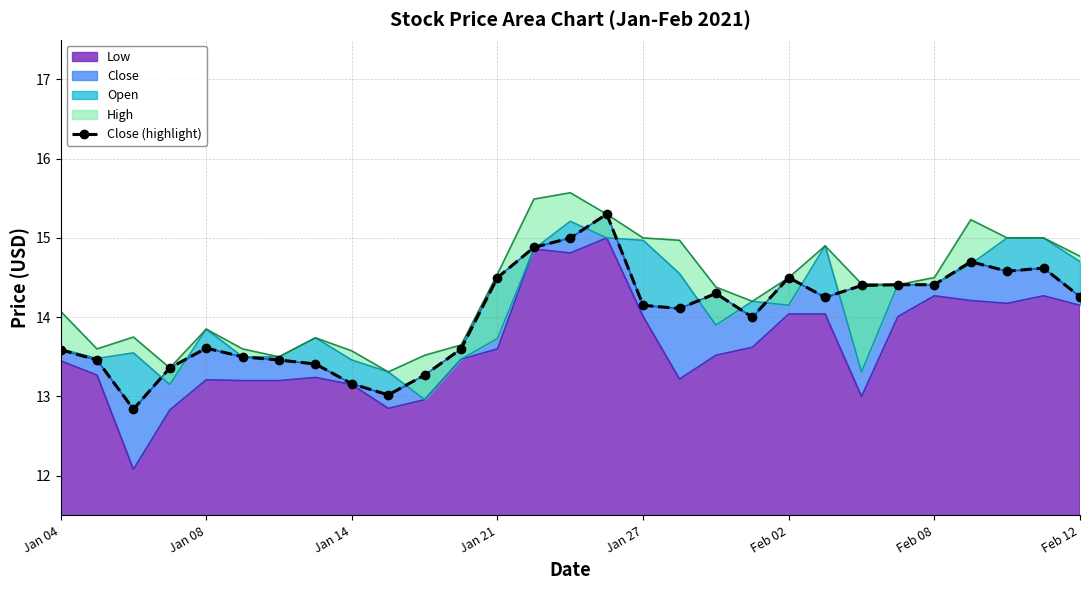

True or false: Low has a value of 17.8 at Jan 21.

False